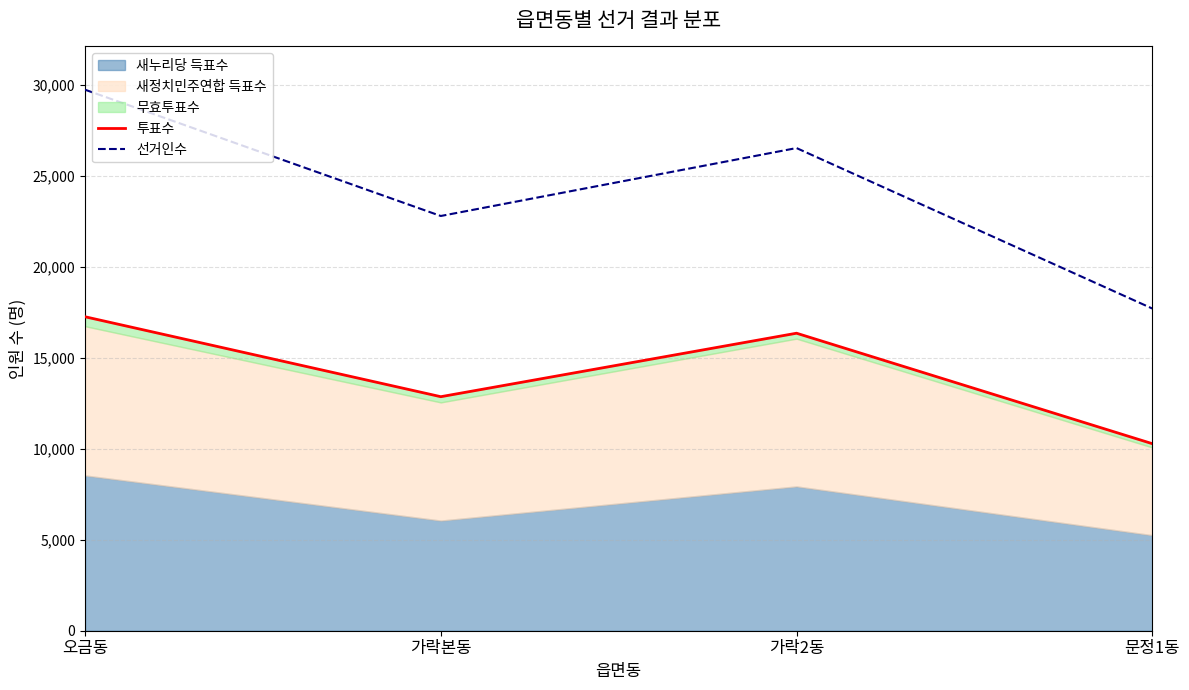

How many values in the 선거인수 series exceed 26511?

1